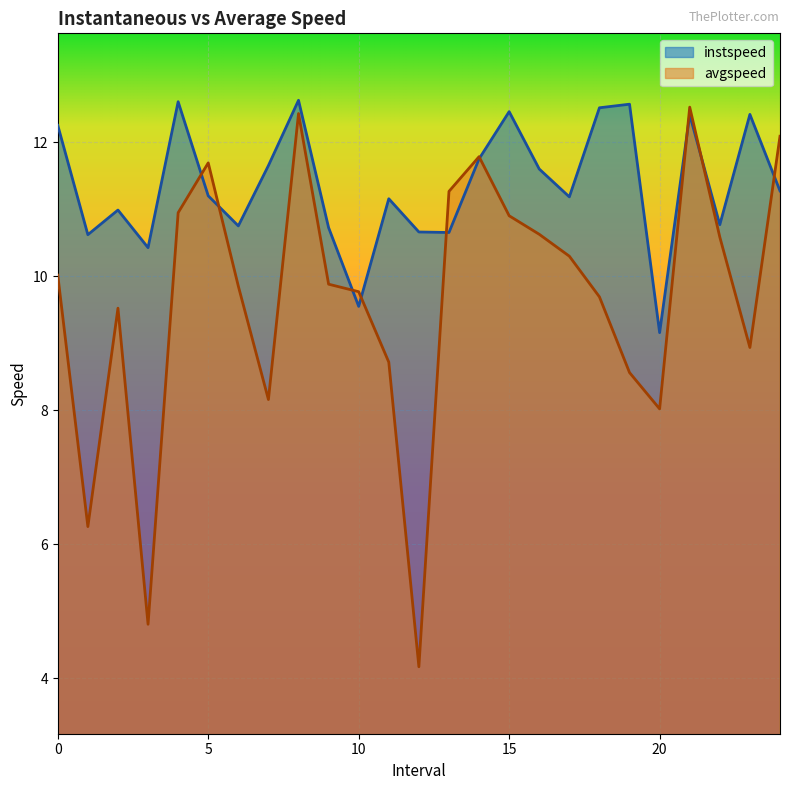

What is the approximate value of instspeed at 11.0?

11.2